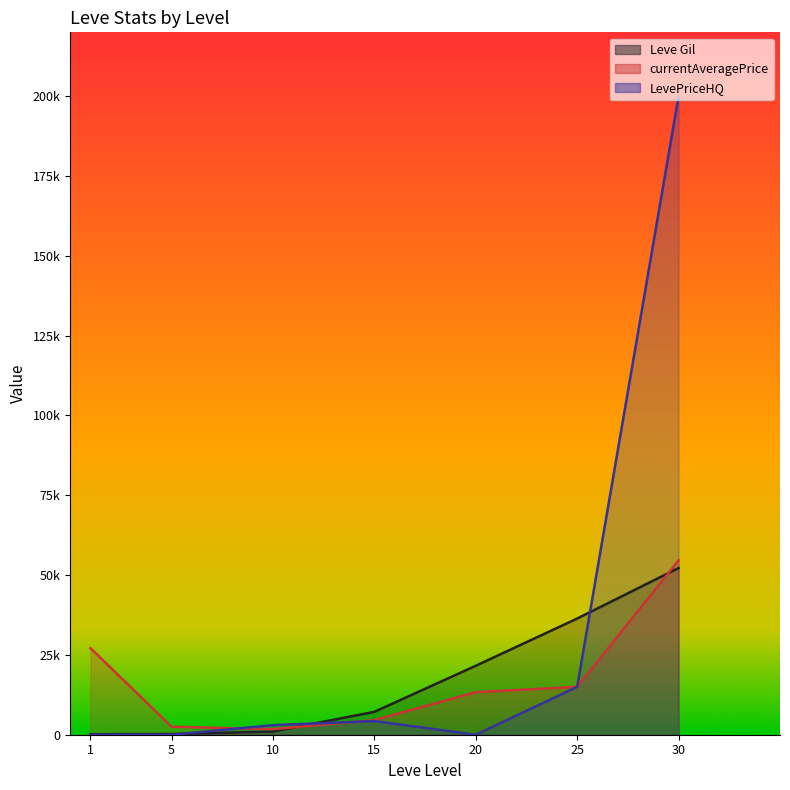

Between which two adjacent categories do LevePriceHQ and currentAveragePrice first intersect?

5 and 10